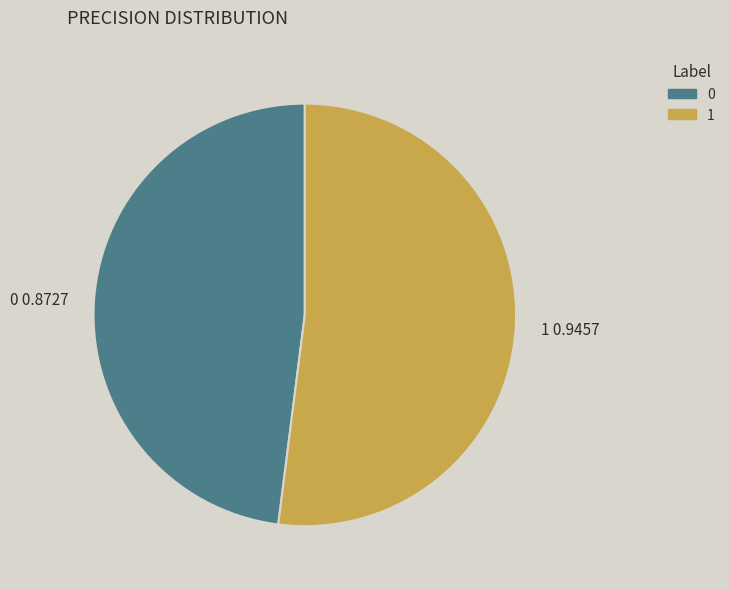

Which slice is the largest?

1